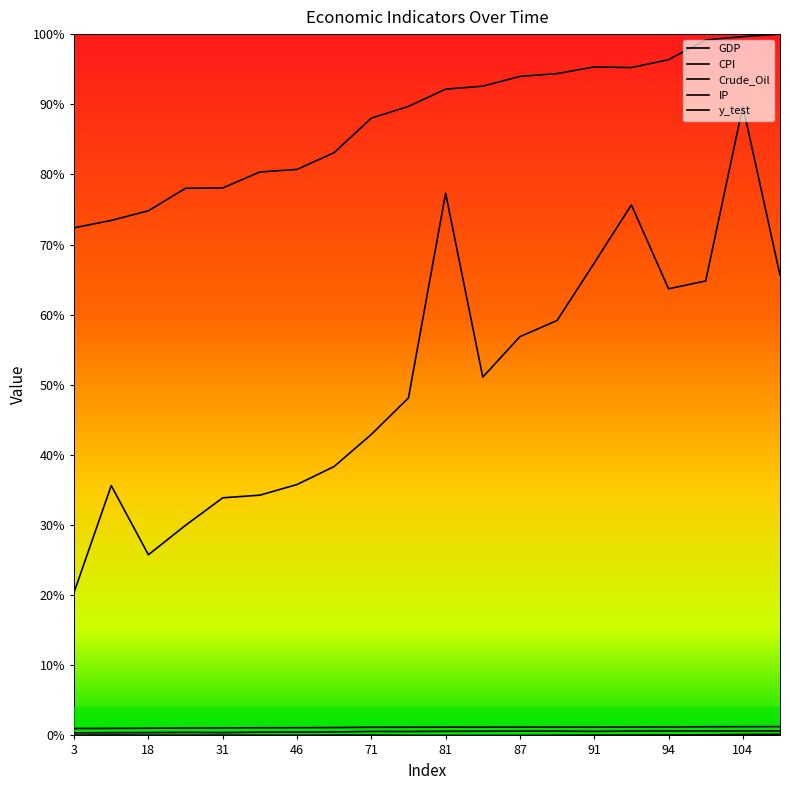

List the series in order of their peak value, highest first.

GDP, y_test, CPI, IP, Crude_Oil